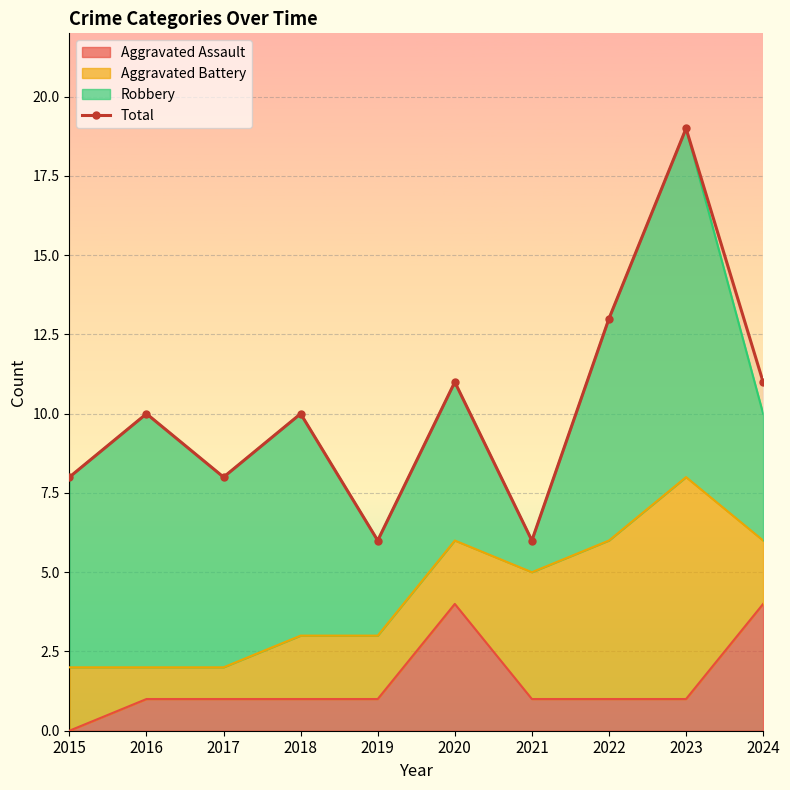

What is the difference between the values at 2021 and 2022?

7